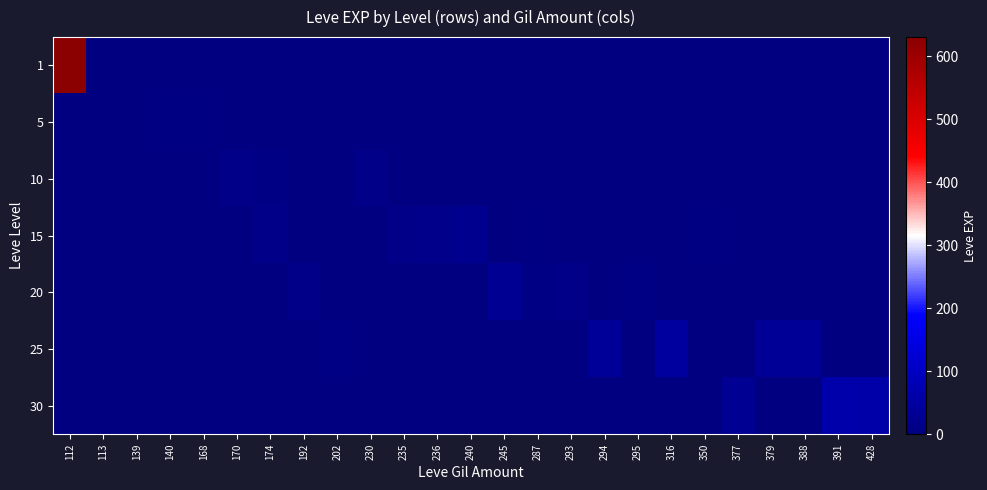

Reading left to right, extract all data points from this chart.

1: 112=630	113=1	139=0	140=0	168=0	170=0	174=0	192=0	202=0	230=0	235=0	236=0	240=0	245=0	287=0	293=0	294=0	295=0	316=0	350=0	377=0	379=0	388=0	391=0	428=0
5: 112=0	113=0	139=2	140=5	168=6	170=2	174=0	192=0	202=0	230=0	235=0	236=0	240=0	245=0	287=0	293=0	294=0	295=0	316=0	350=0	377=0	379=0	388=0	391=0	428=0
10: 112=0	113=0	139=0	140=0	168=0	170=13	174=9	192=0	202=0	230=13	235=0	236=0	240=0	245=0	287=3	293=0	294=0	295=0	316=0	350=0	377=0	379=0	388=0	391=0	428=0
15: 112=0	113=0	139=0	140=0	168=0	170=0	174=14	192=0	202=0	230=0	235=13	236=18	240=24	245=0	287=7	293=0	294=0	295=0	316=0	350=7	377=0	379=0	388=0	391=0	428=0
20: 112=0	113=0	139=0	140=0	168=0	170=0	174=0	192=16	202=0	230=0	235=0	236=0	240=0	245=28	287=9	293=17	294=0	295=8	316=0	350=0	377=0	379=0	388=0	391=0	428=0
25: 112=0	113=0	139=0	140=0	168=0	170=0	174=0	192=0	202=8	230=0	235=0	236=0	240=0	245=0	287=0	293=0	294=39	295=0	316=47	350=0	377=0	379=36	388=36	391=0	428=0
30: 112=0	113=0	139=0	140=0	168=0	170=0	174=0	192=0	202=0	230=0	235=0	236=0	240=0	245=0	287=0	293=0	294=0	295=0	316=0	350=0	377=31	379=0	388=0	391=64	428=62